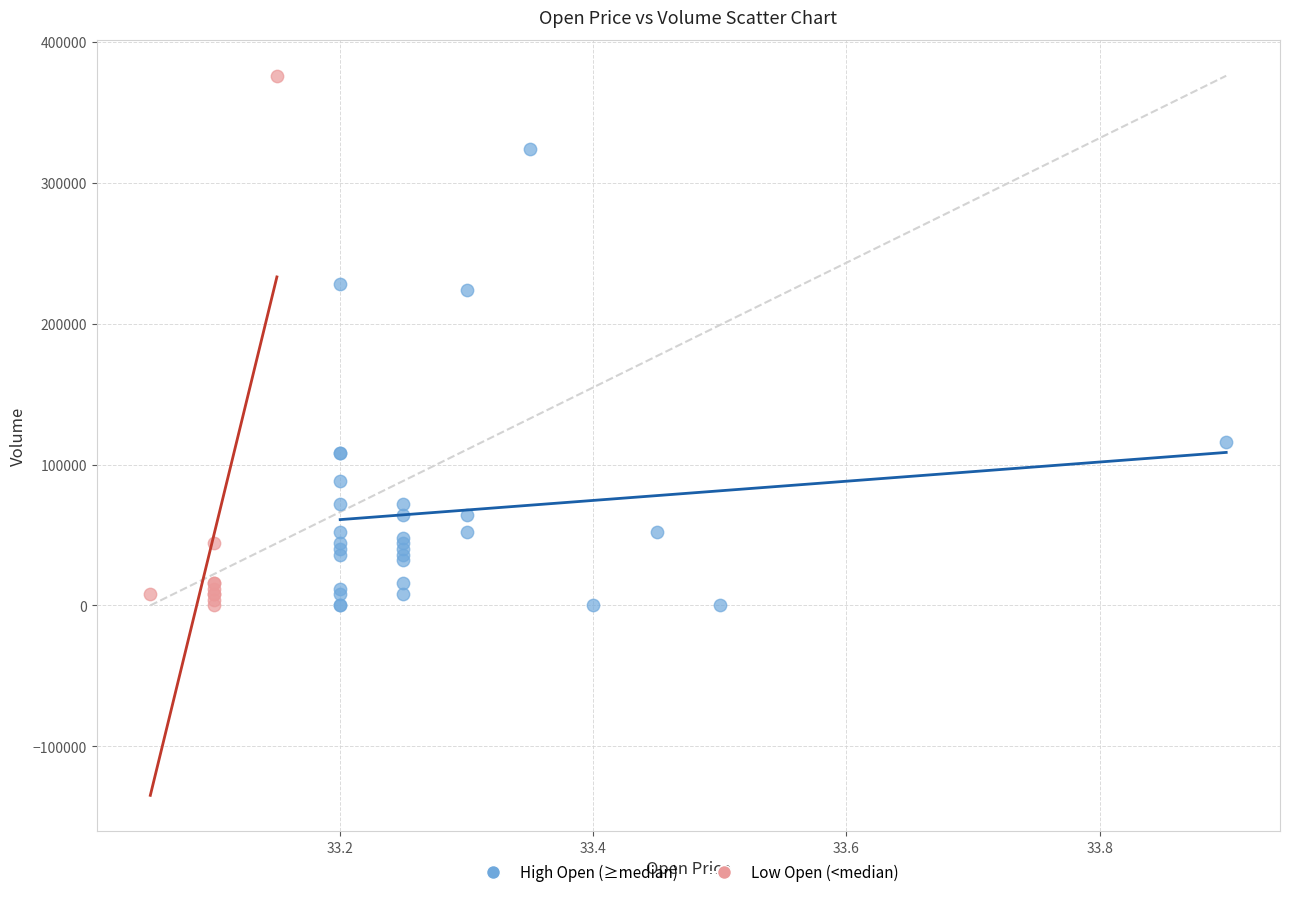

Which series has the largest Y range (max minus min)?

Low Open (<median)